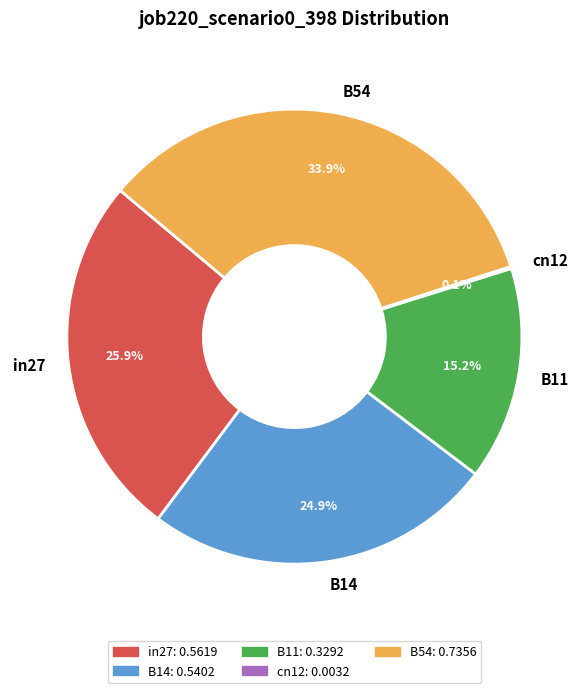

What is the largest slice in the pie chart?

B54